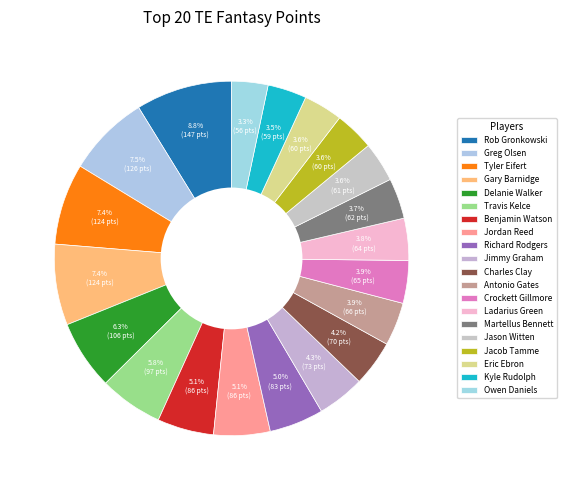

Approximately how many times larger is the value at Jimmy Graham compared to Benjamin Watson?

0.8